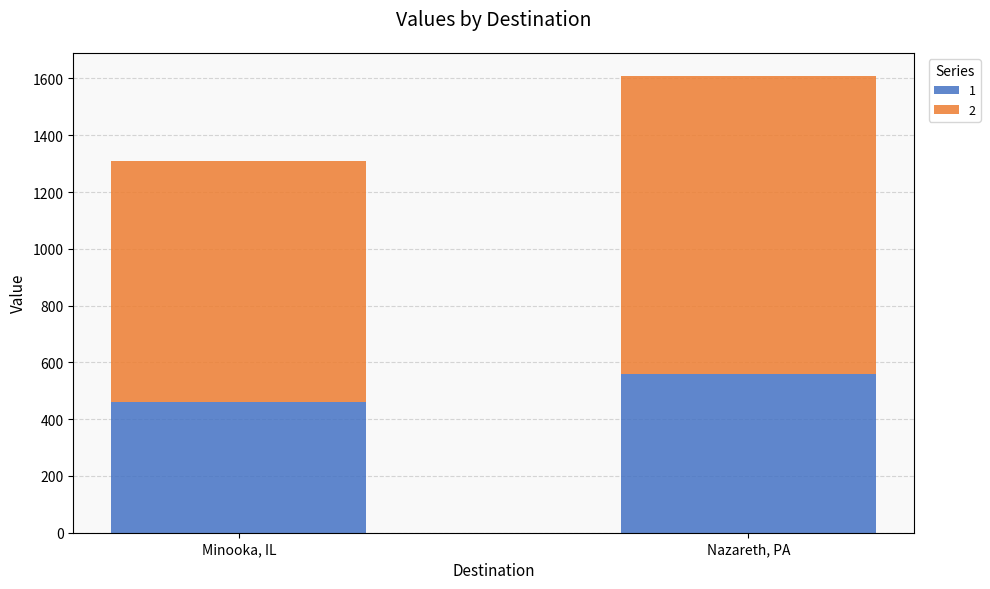

What is the sum of the 1 values at Minooka, IL and Nazareth, PA?

1020